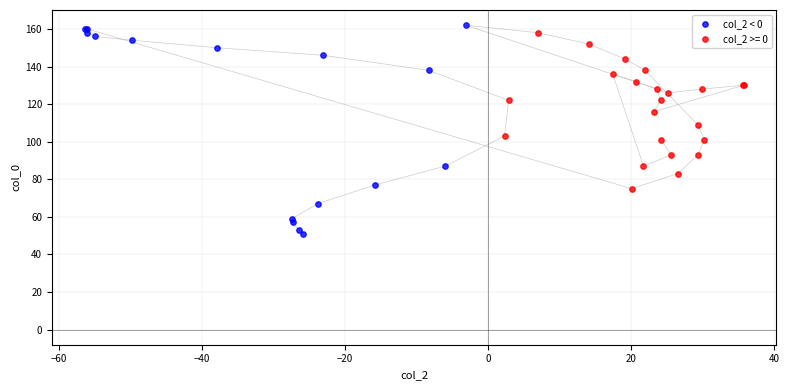

Which series has the widest spread of Y values?

col_2 < 0